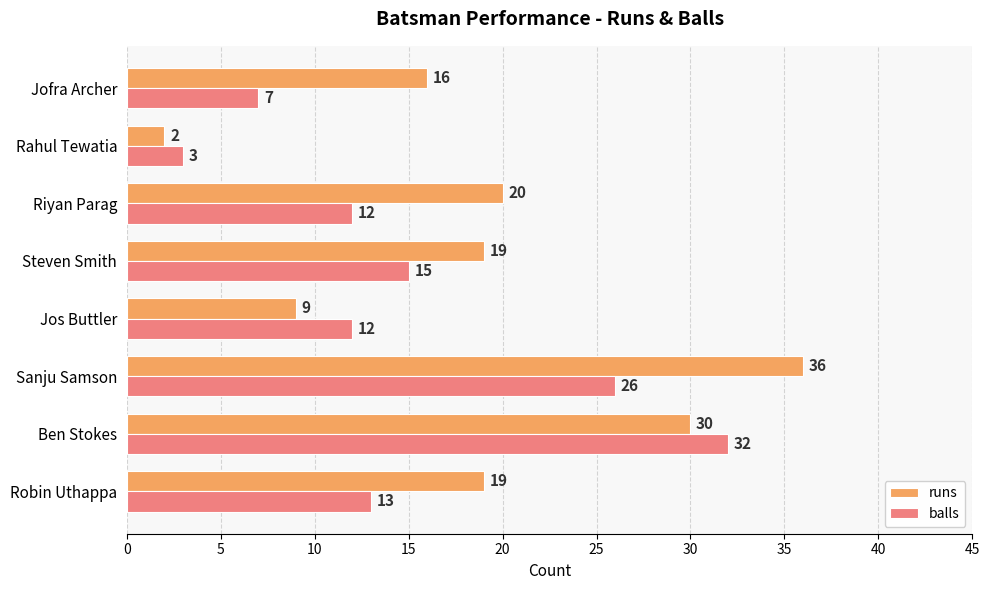

Which category has the highest value across all series?

Sanju Samson